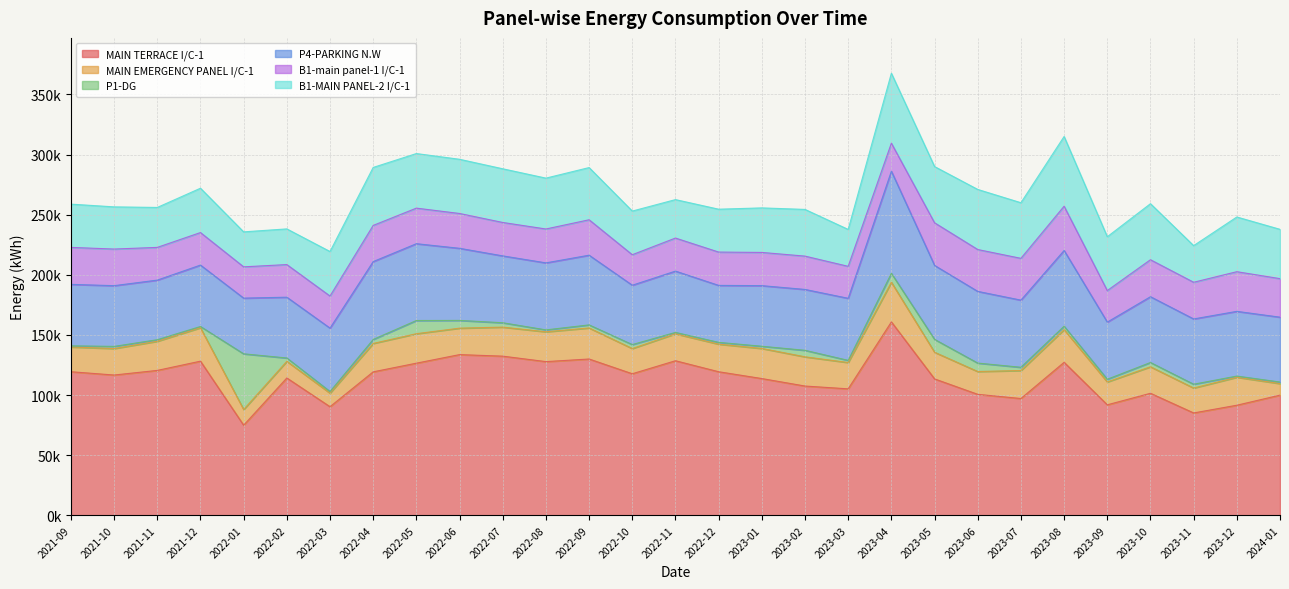

Between 2022-07 and 2023-05, which series saw the biggest shift?

MAIN TERRACE I/C-1